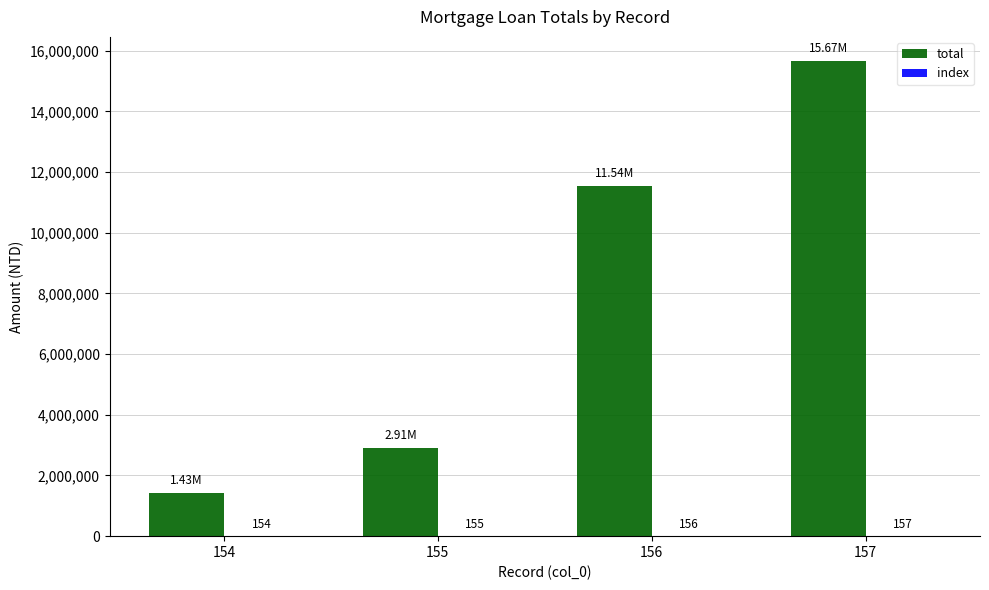

Which series has the widest spread of values?

total